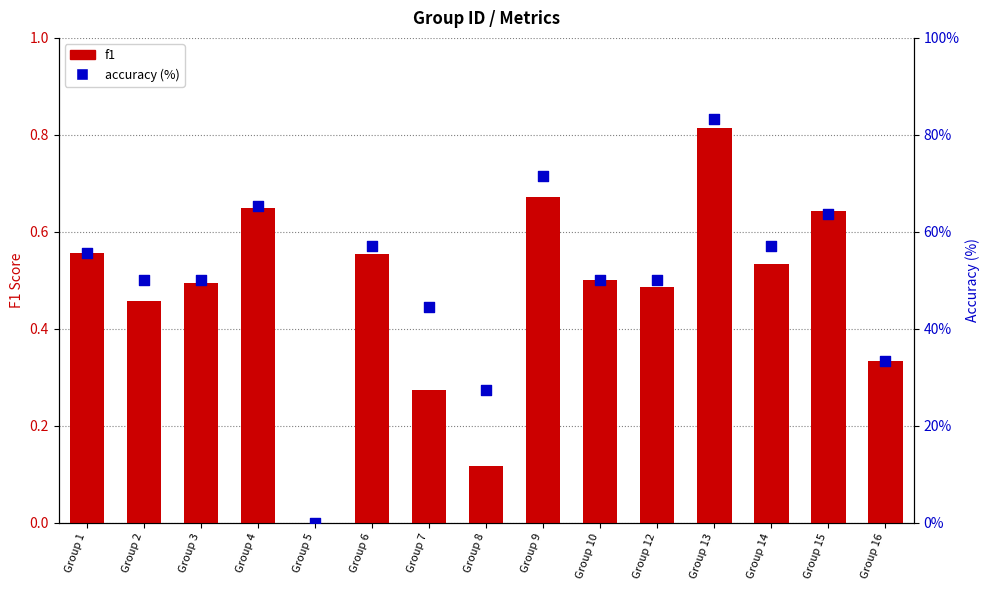

What is the total value across all series at Group 10?

50.5